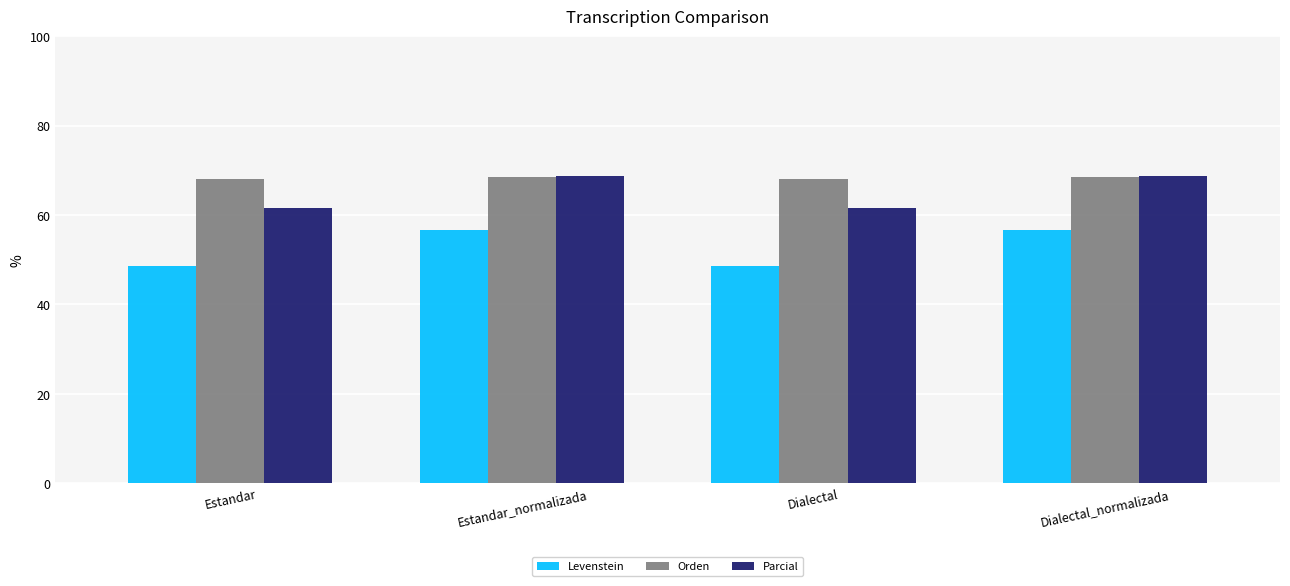

List the series in order of their overall mean, highest first.

Orden, Parcial, Levenstein